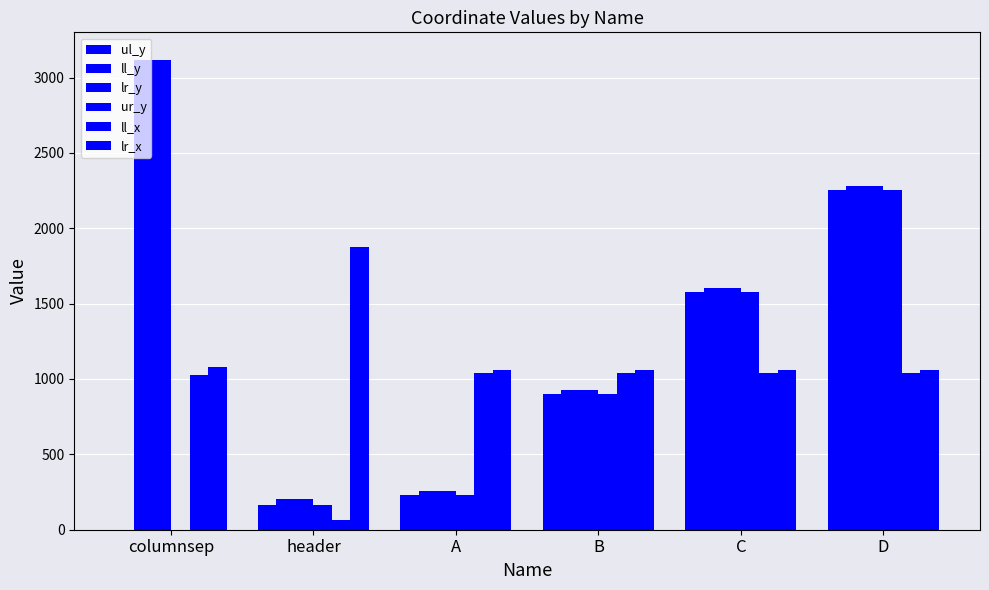

What is the sum of all ll_x values?

5253